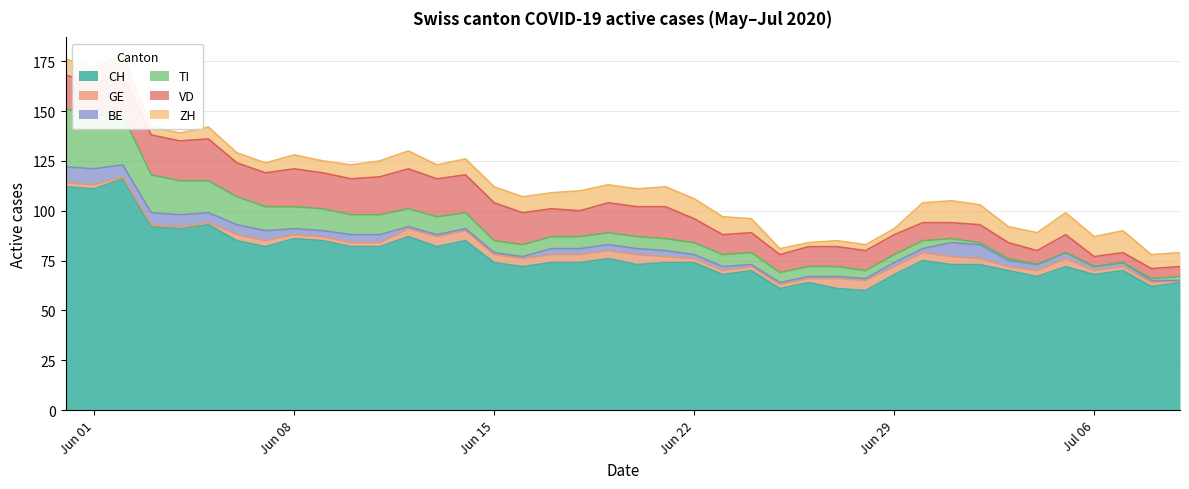

How many times do ZH and VD cross each other?

1